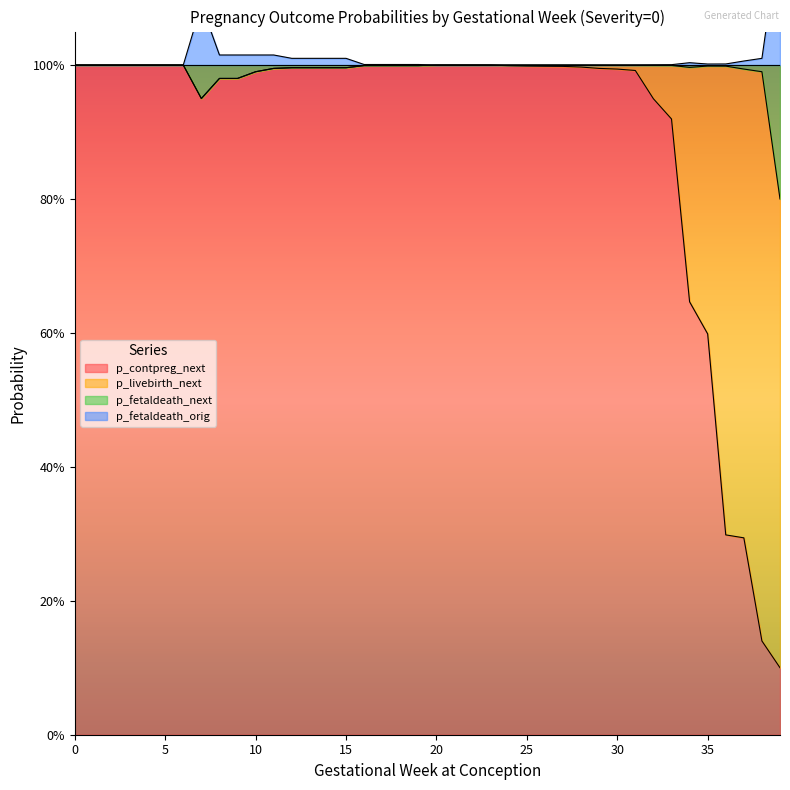

At which label does p_contpreg_next reach its minimum?

39